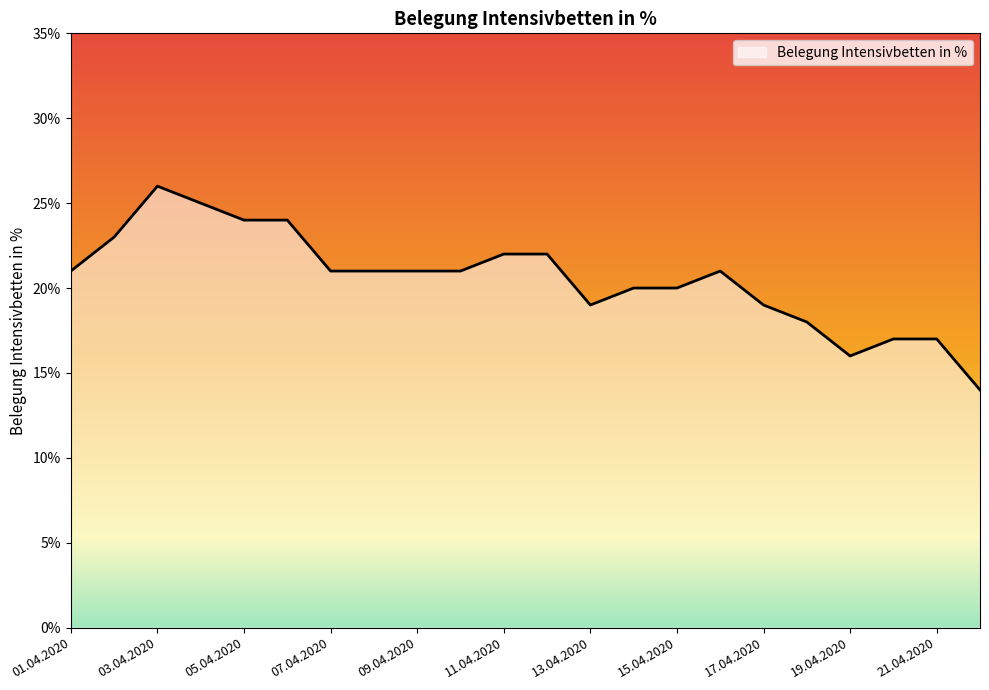

What is the maximum value shown in the chart?

26